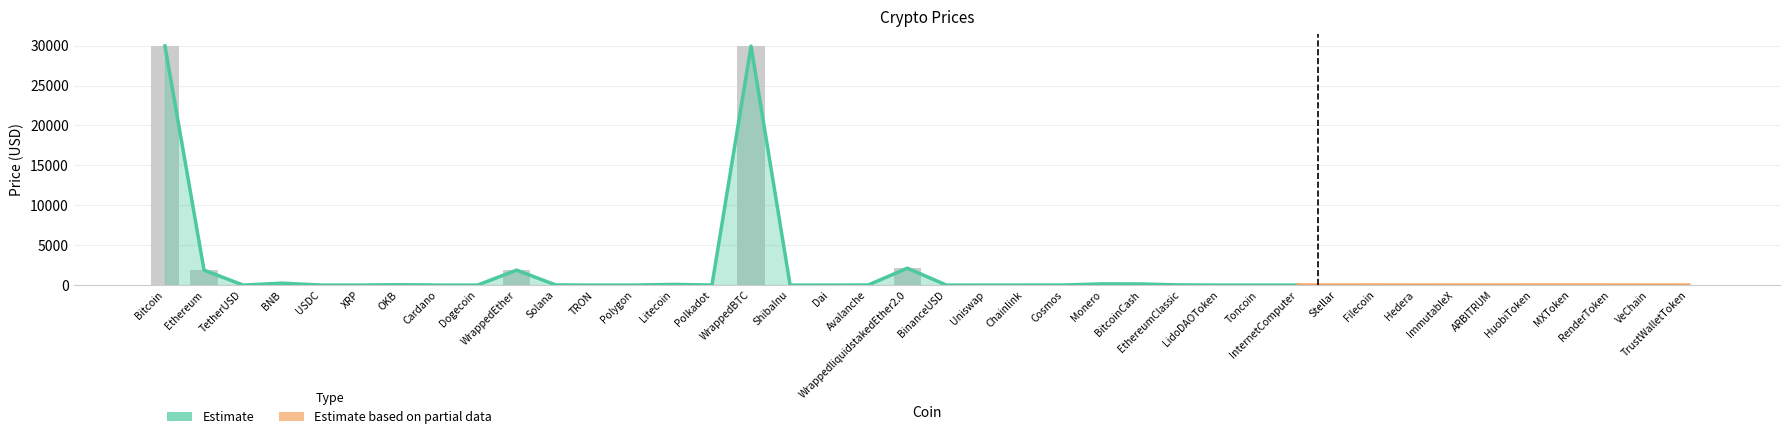

Reading left to right, transcribe all the data shown in this chart.

29964.7	1875.0	1.0	240.4	1.0	0.5	44.5	0.3	0.1	1875.0	16.6	0.1	0.7	85.7	4.8	29946.5	0.0	1.0	12.7	2119.6	1.0	4.7	5.6	9.1	149.7	133.8	16.7	1.9	1.4	4.1	0.1	3.9	0.1	0.7	1.1	2.7	2.7	2.2	0.0	0.9